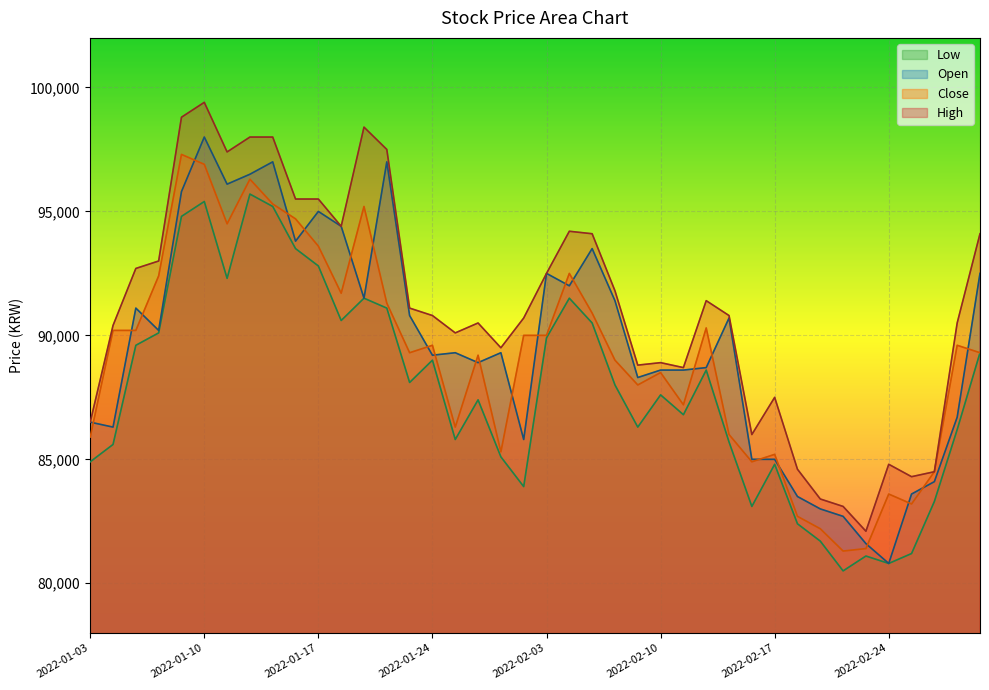

True or false: Close and High intersect in this chart.

False